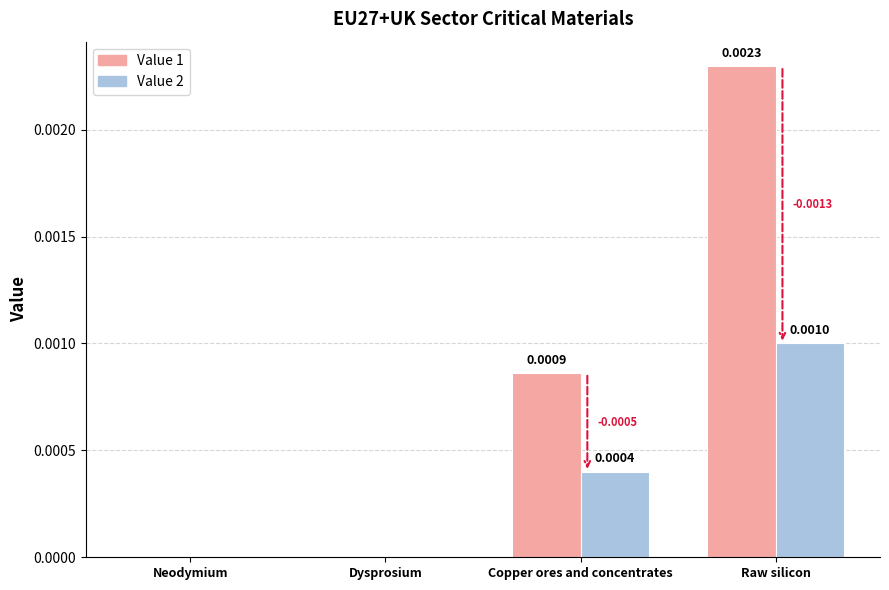

Count the Value 2 values in the range 0 to 1.

4